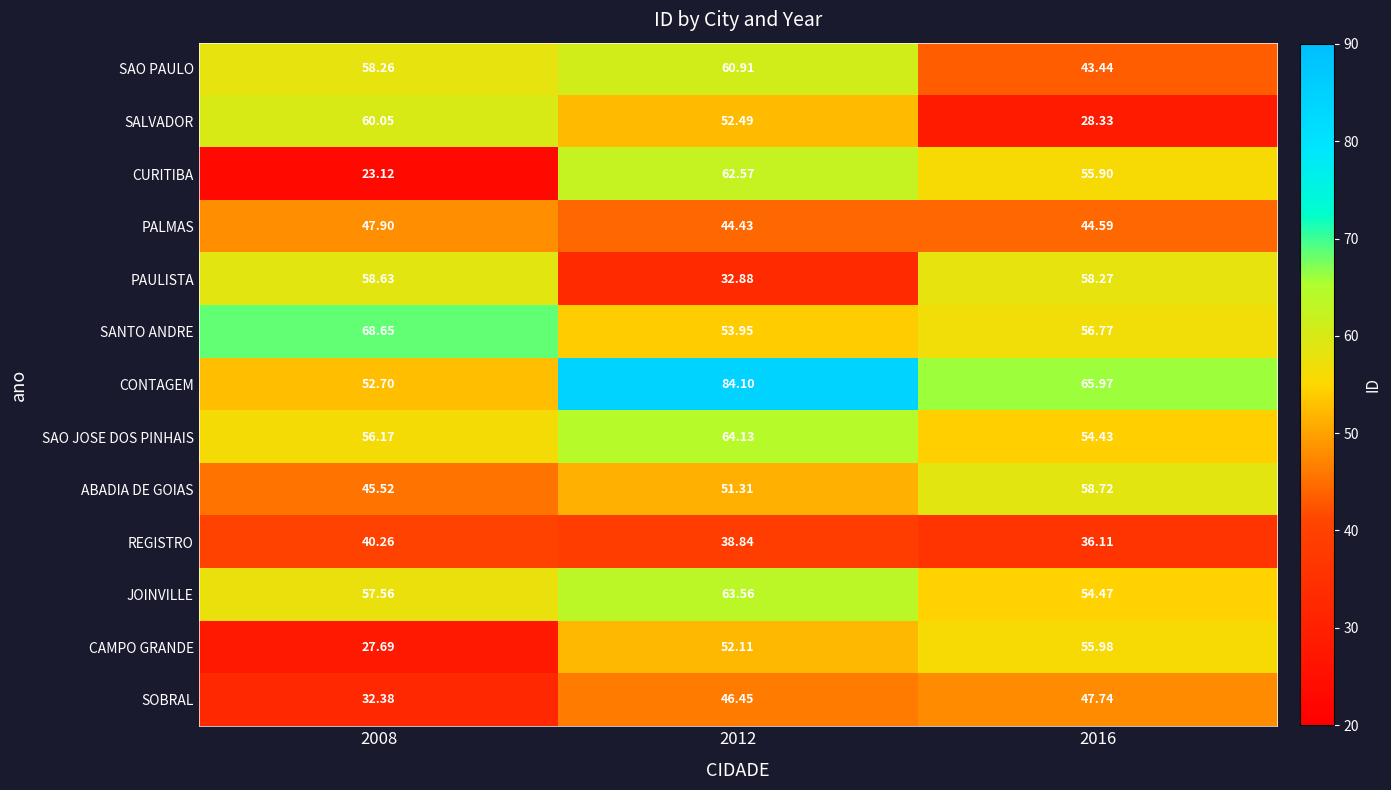

Rank the series by their maximum value, from highest to lowest.

CONTAGEM, SANTO ANDRE, SAO JOSE DOS PINHAIS, JOINVILLE, CURITIBA, SAO PAULO, SALVADOR, ABADIA DE GOIAS, PAULISTA, CAMPO GRANDE, PALMAS, SOBRAL, REGISTRO